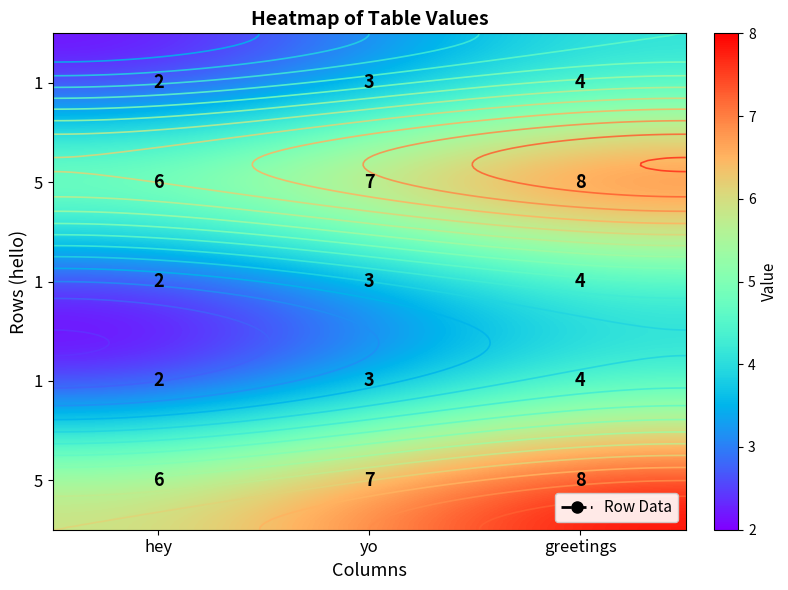

What is the total value across all series at greetings?

28